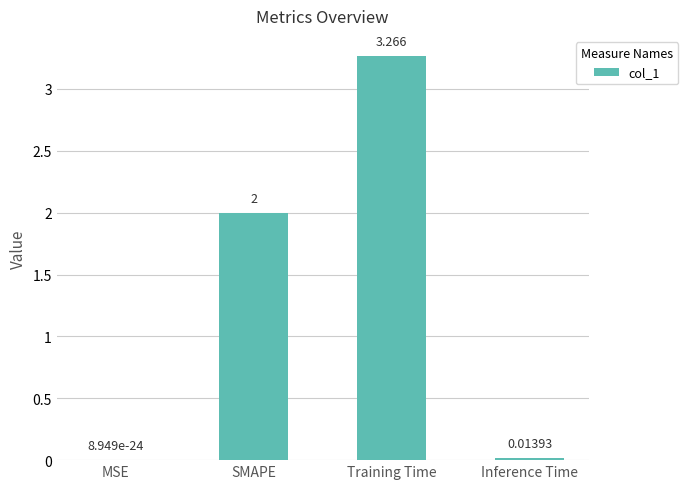

How many data points does each series have?

4